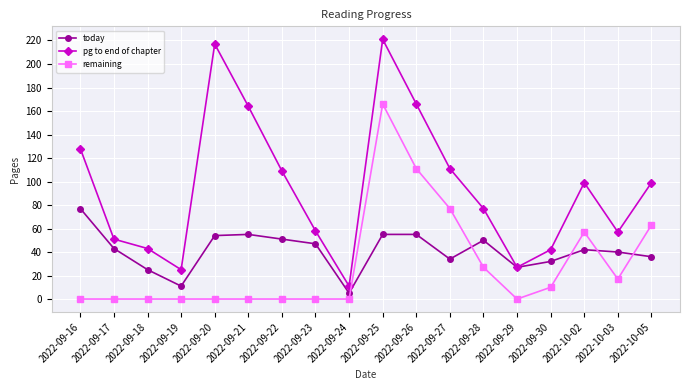

Reading left to right, transcribe all the data shown in this chart.

today: 77	43	25	11	54	55	51	47	5	55	55	34	50	27	32	42	40	36
pg to end of chapter: 128	51	43	25	217	164	109	58	11	221	166	111	77	27	42	99	57	99
remaining: 0	0	0	0	0	0	0	0	0	166	111	77	27	0	10	57	17	63